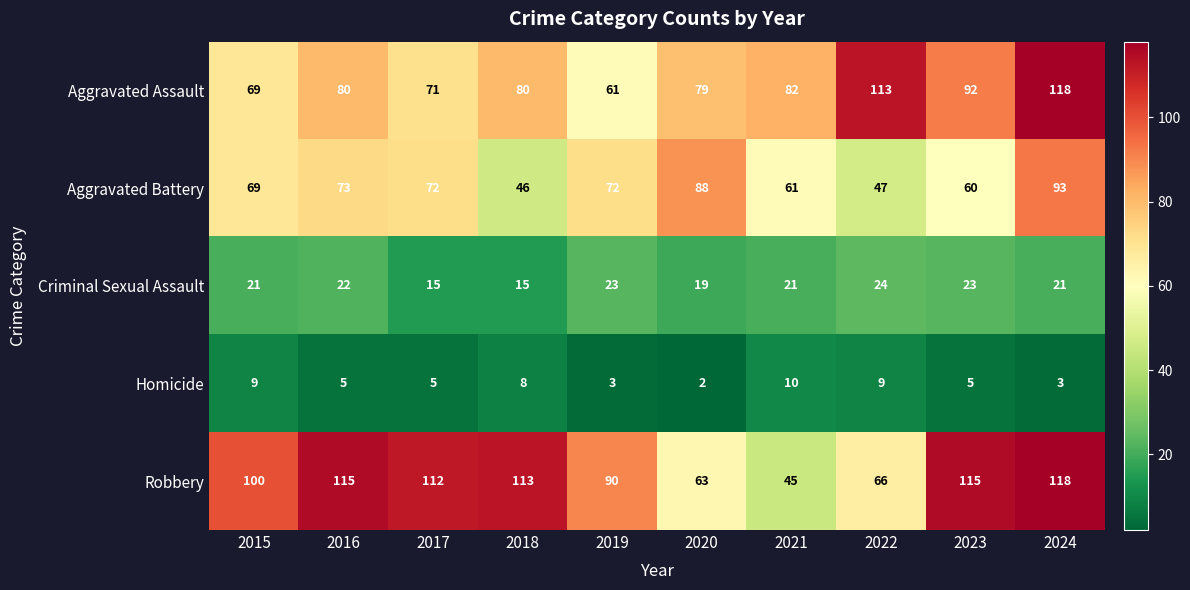

How many distinct data groups are displayed?

5